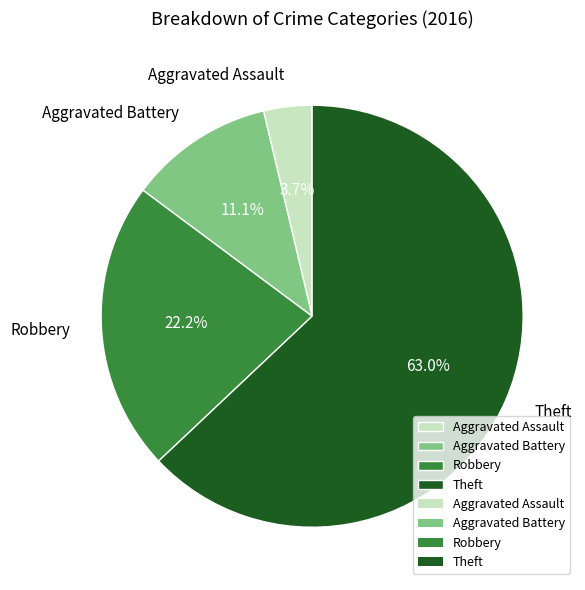

Does Theft represent more than half of the total?

Yes